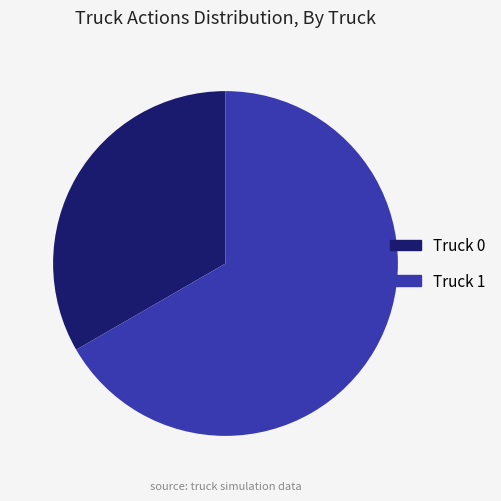

Which category has the biggest portion of the pie?

Truck 1